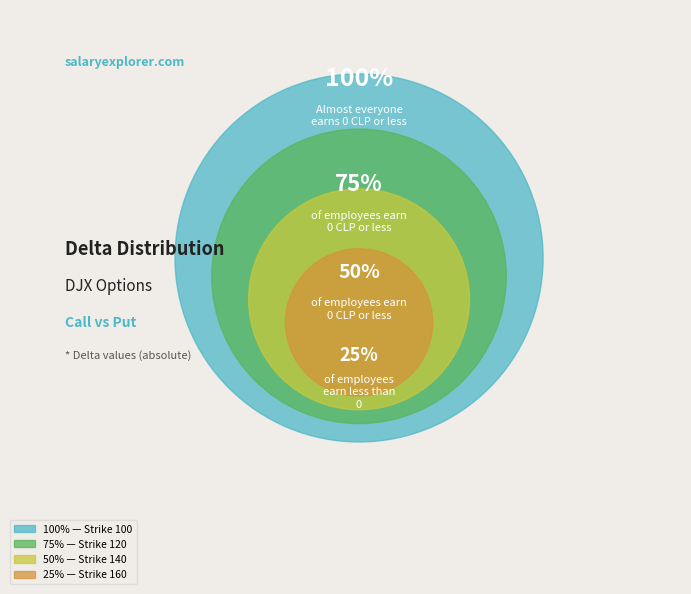

Which category has the biggest portion of the pie?

100